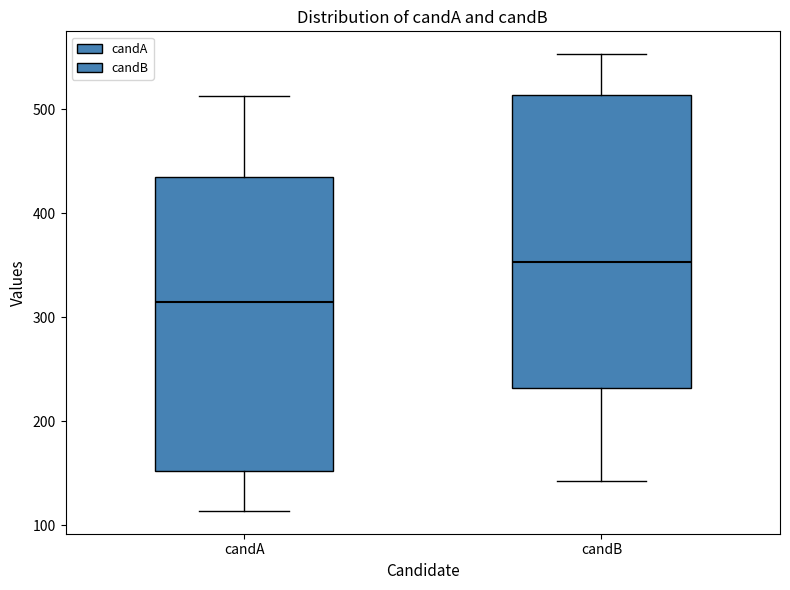

Reading left to right, read every box against the y-axis: the position of its median line, the range the box covers, and the ends of its whiskers. The values are not printed on the chart, so give them approximately, as read against the axis.

candA: median 320, box 150 to 440, whiskers 110 to 510
candB: median 350, box 230 to 510, whiskers 140 to 550